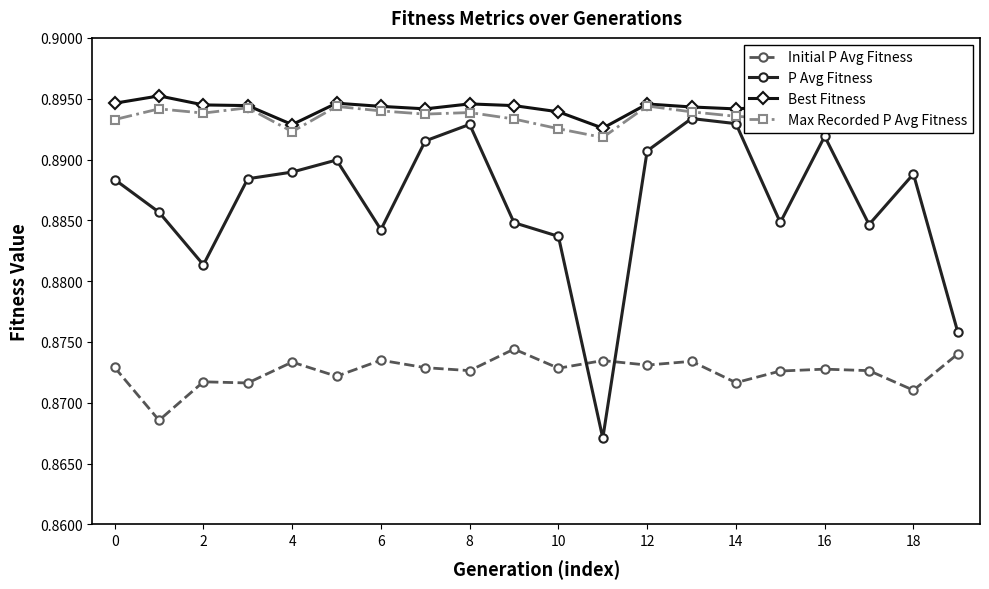

The P Avg Fitness series shows 0.9 at 18. True or false?

True